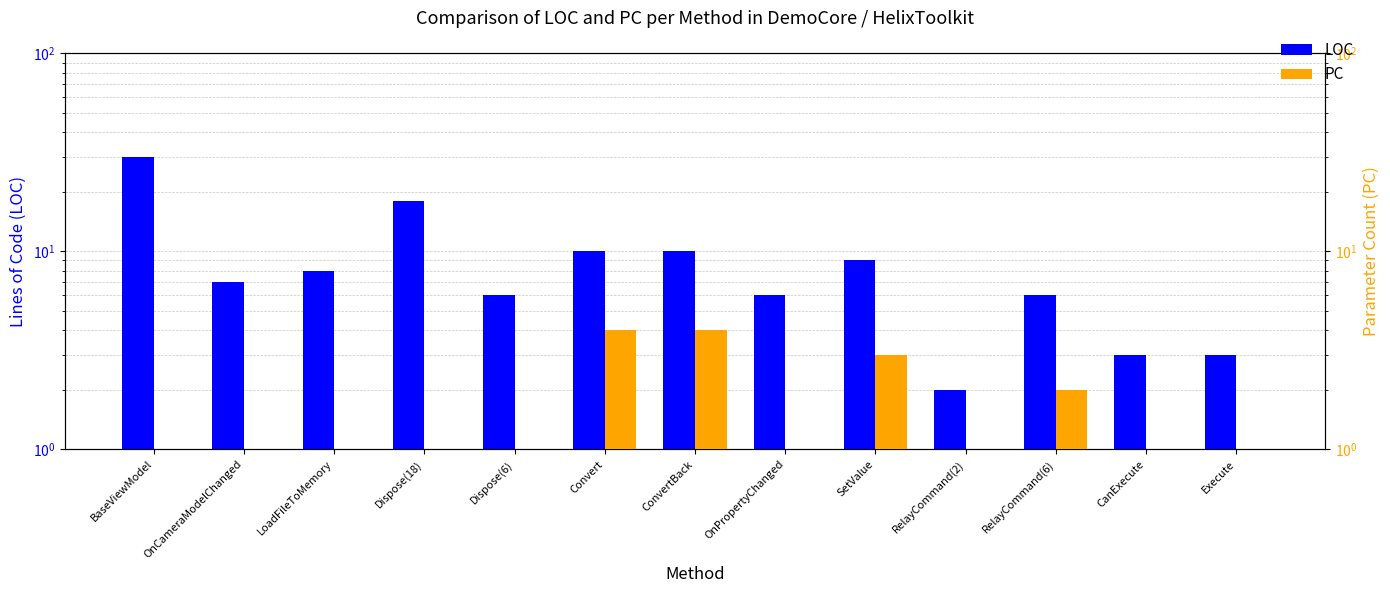

What is the label of the 10th bar from the right?

Dispose(18)